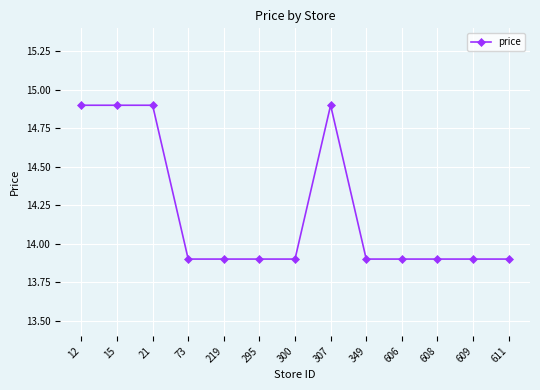

How many lines are shown in the chart?

1